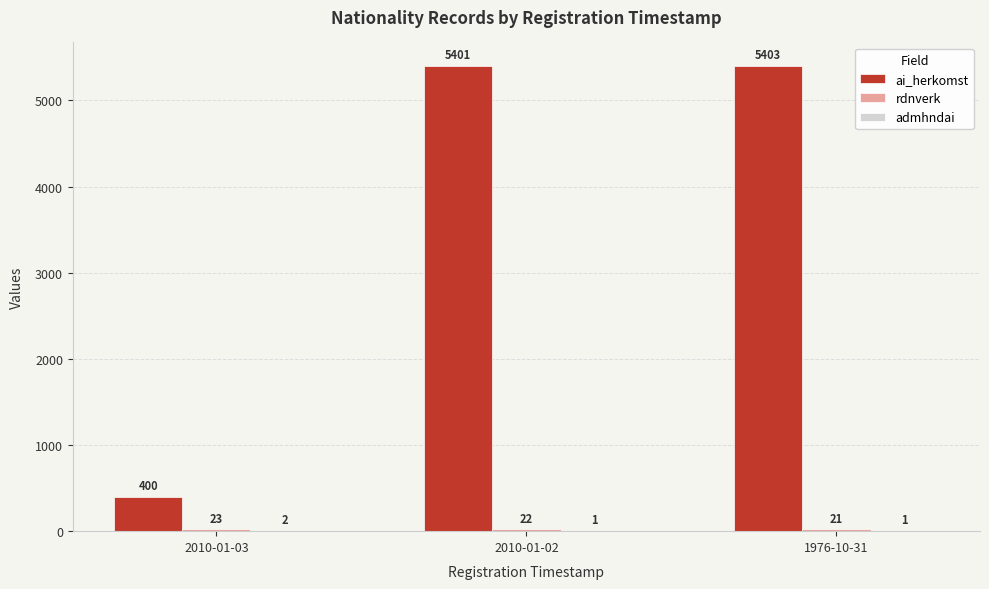

Which series has the largest total across all categories?

ai_herkomst